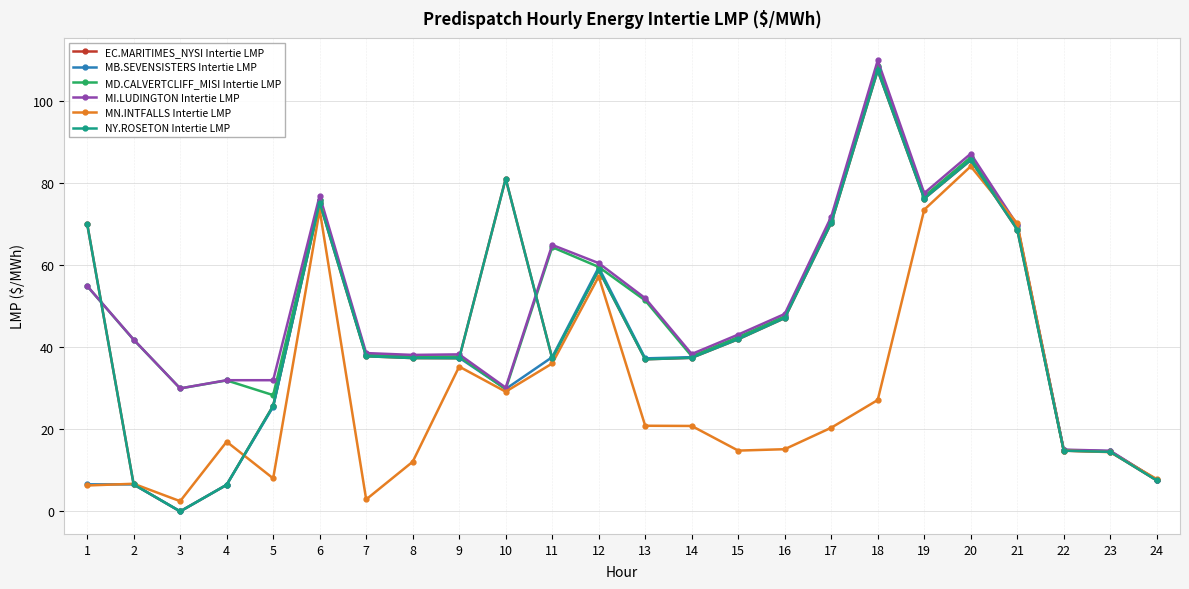

Does the chart display data point markers on the line(s)?

Yes